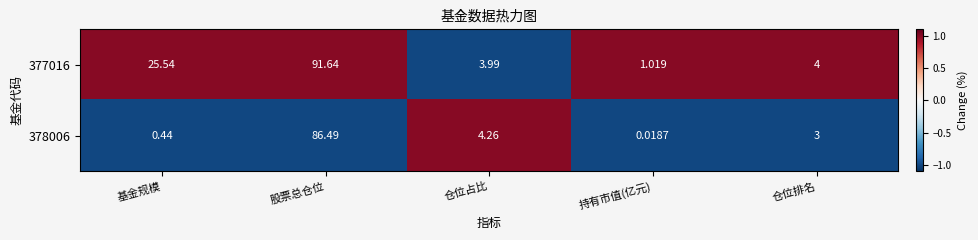

At 仓位排名, list the series in order from smallest to largest.

378006, 377016